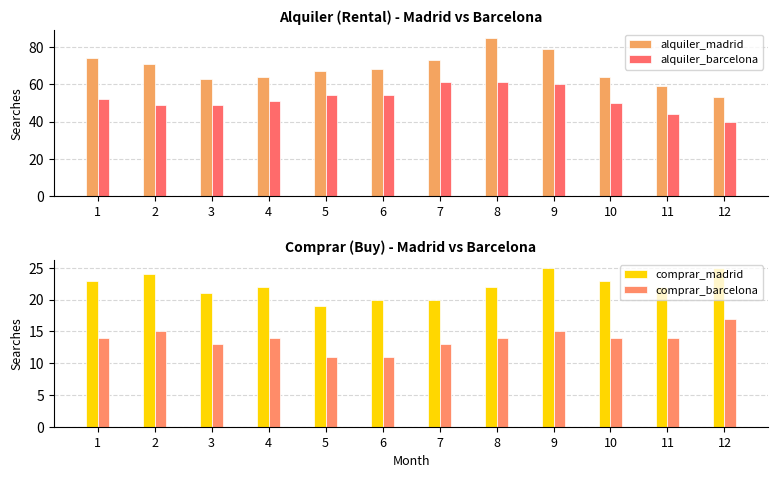

Is it true that alquiler_barcelona equals 61 at 8?

True